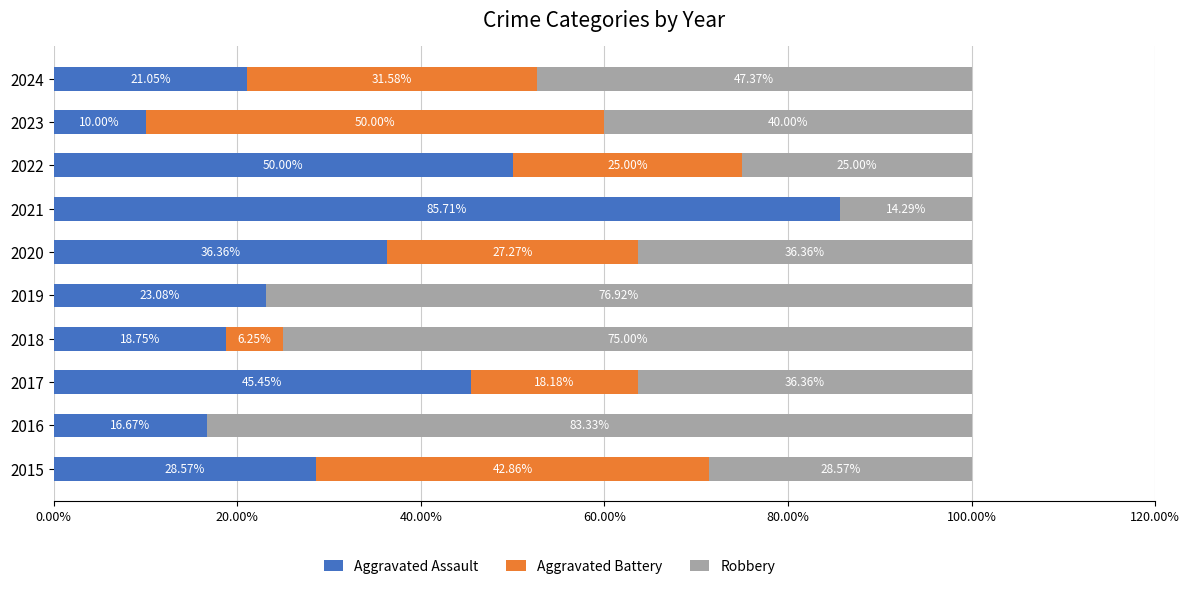

What is the total value across all series at 2015?

100.0